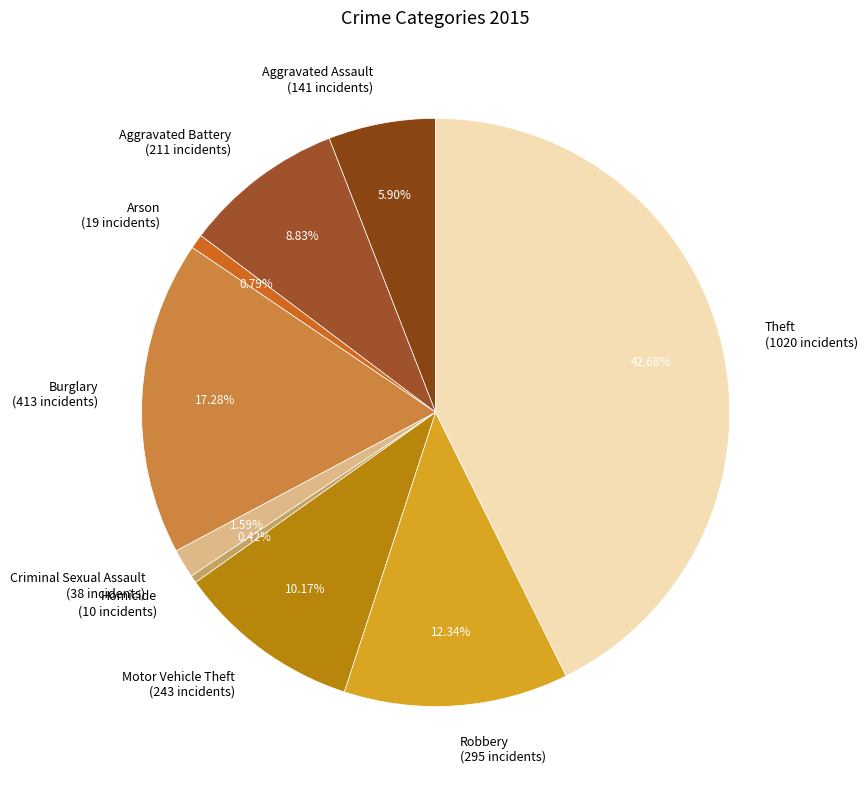

The Robbery slice represents 12% of the pie. True or false?

True